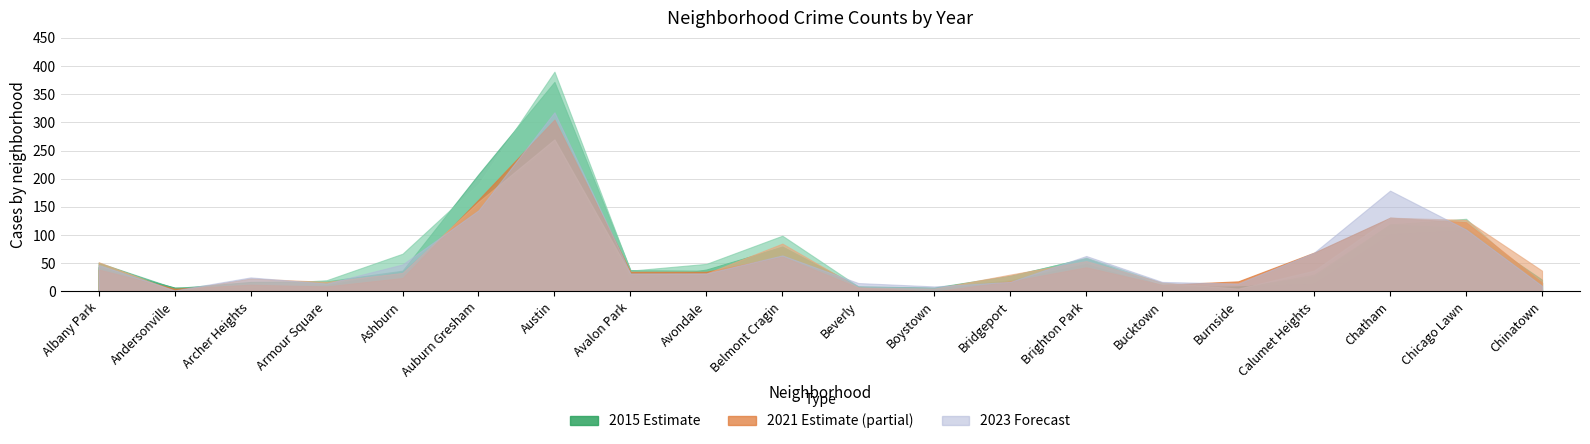

After their last crossing, which series has the higher values: 2021 or 2023?

2021